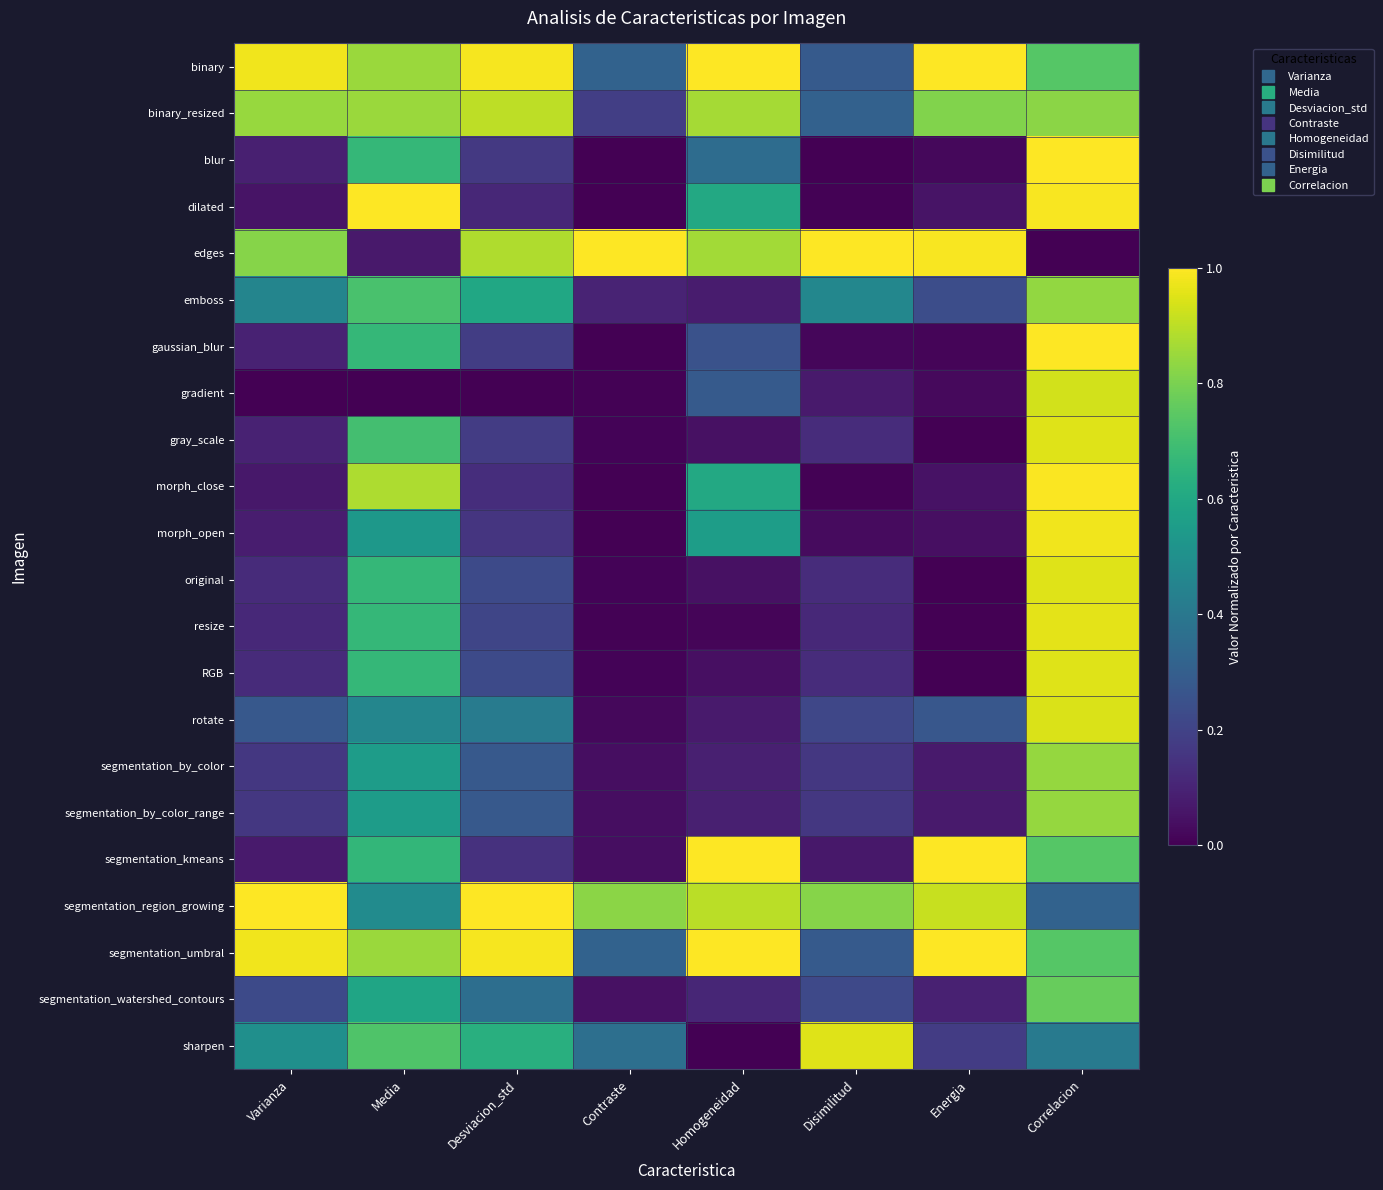

Which has a higher value, Correlacion or Desviacion_std?

Desviacion_std